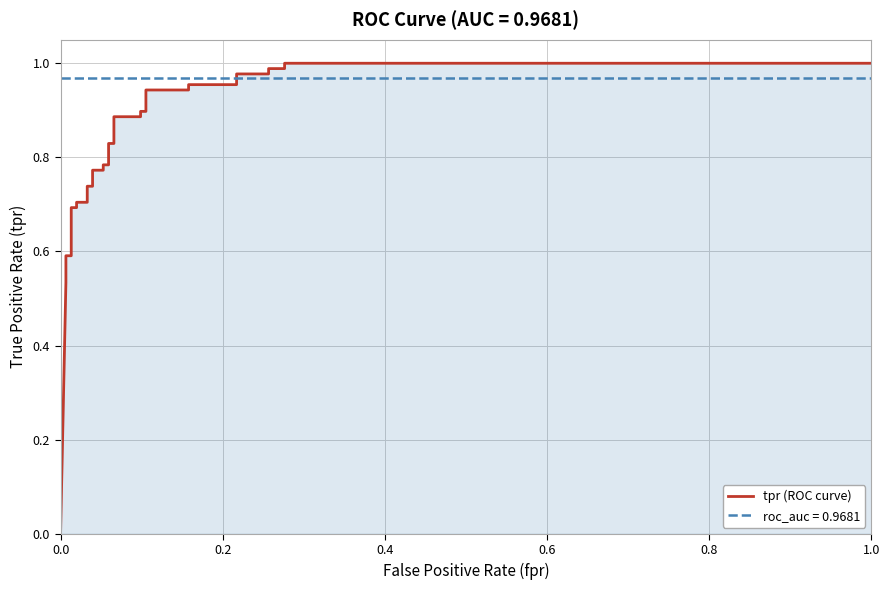

What is the value of the 21st point from the left?

0.9